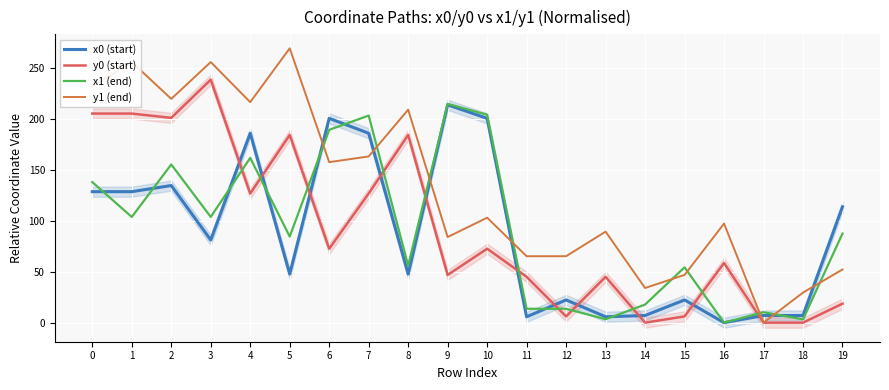

At how many categories does at least one series exceed 162?

11